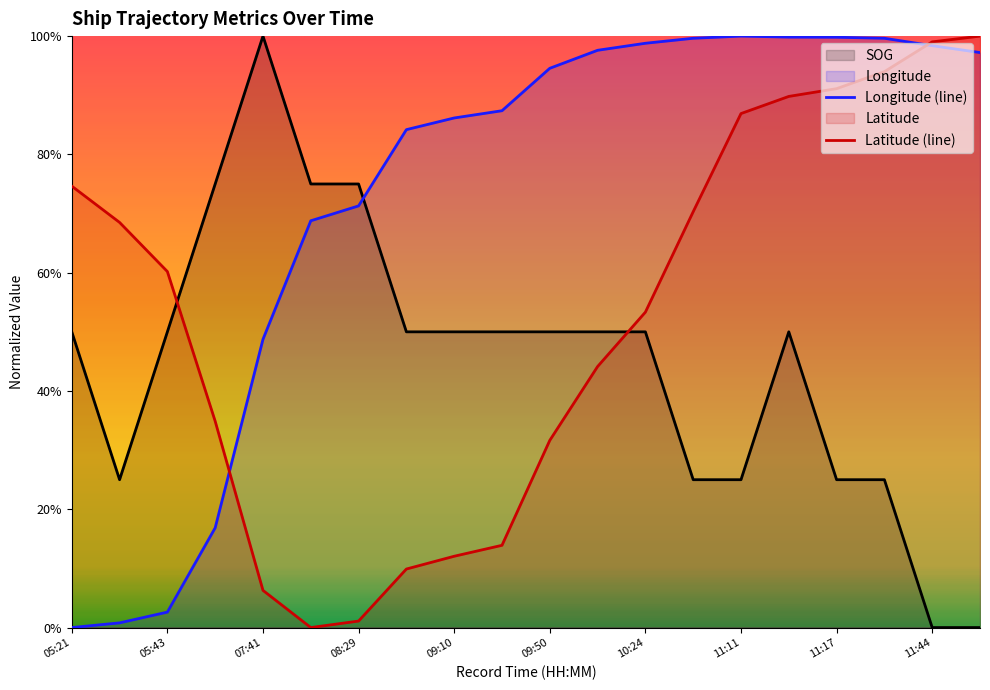

What is the difference between the Latitude values at 11:15 and 05:43?

0.3